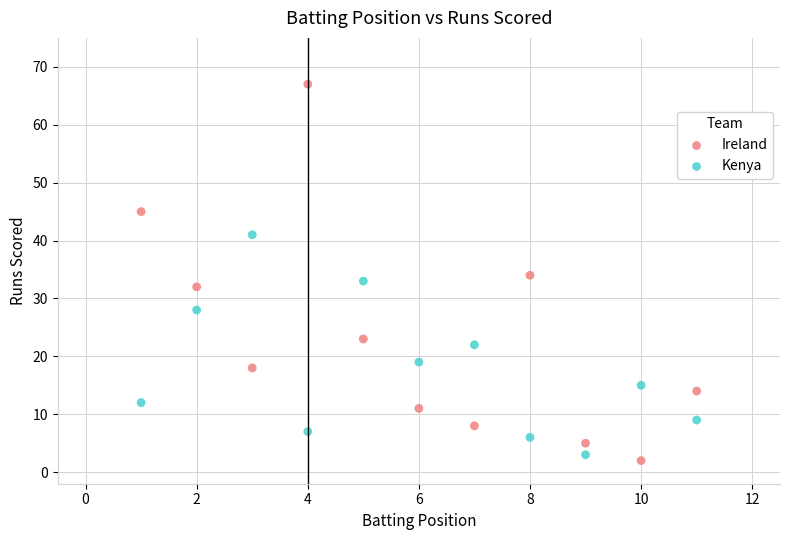

Which series reaches the maximum Y coordinate?

Ireland